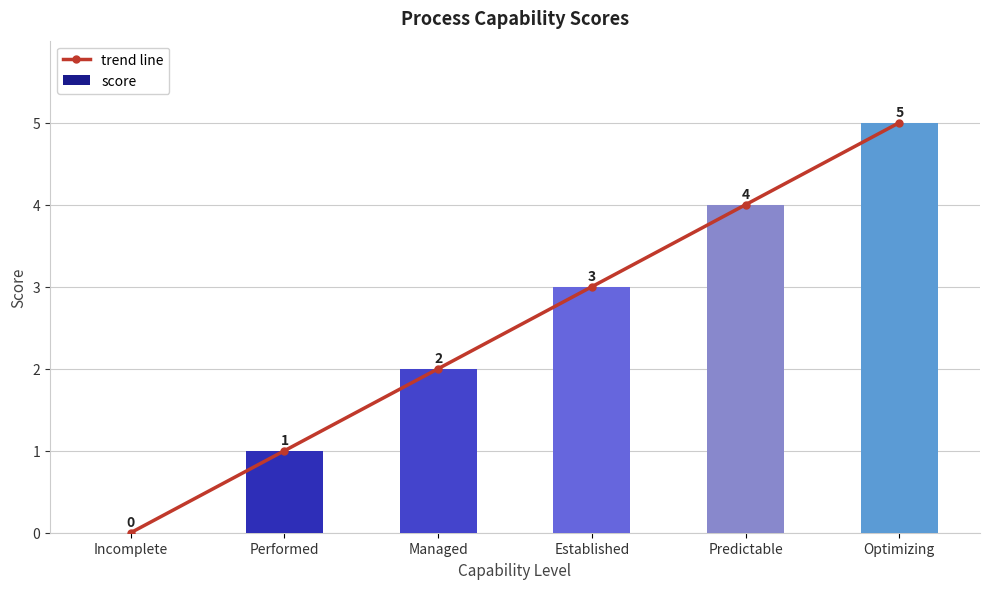

What is the greatest value displayed?

5